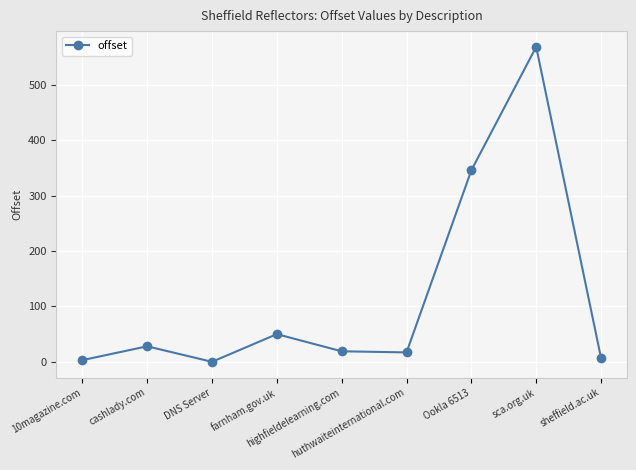

True or false: there are more than 1 points higher than both neighbors.

True